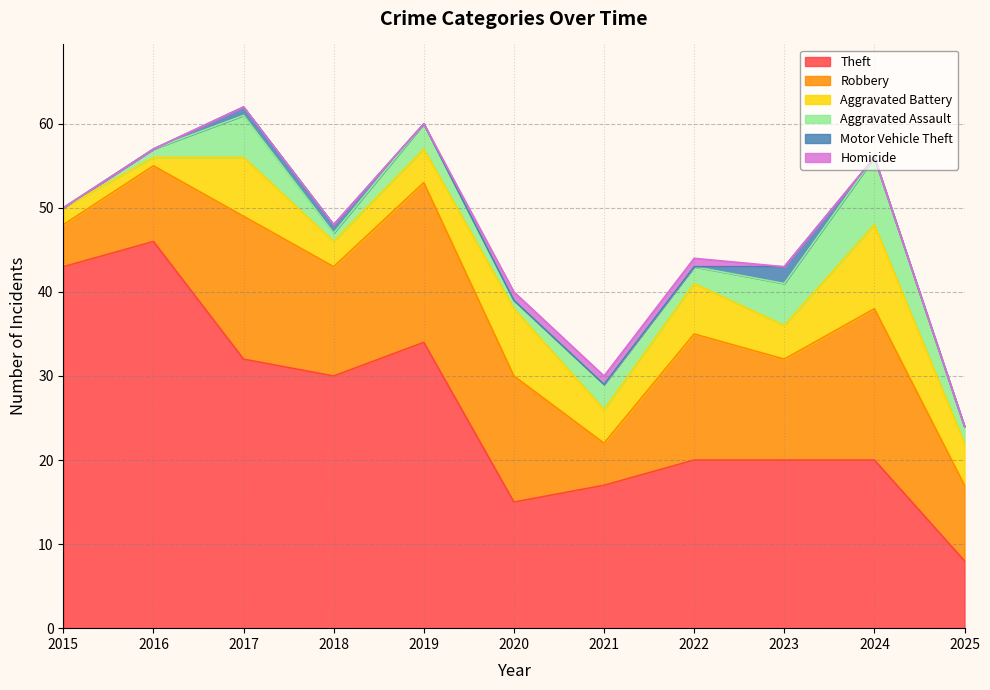

What is the difference between the maximum and second lowest values in the Aggravated Battery series?

8